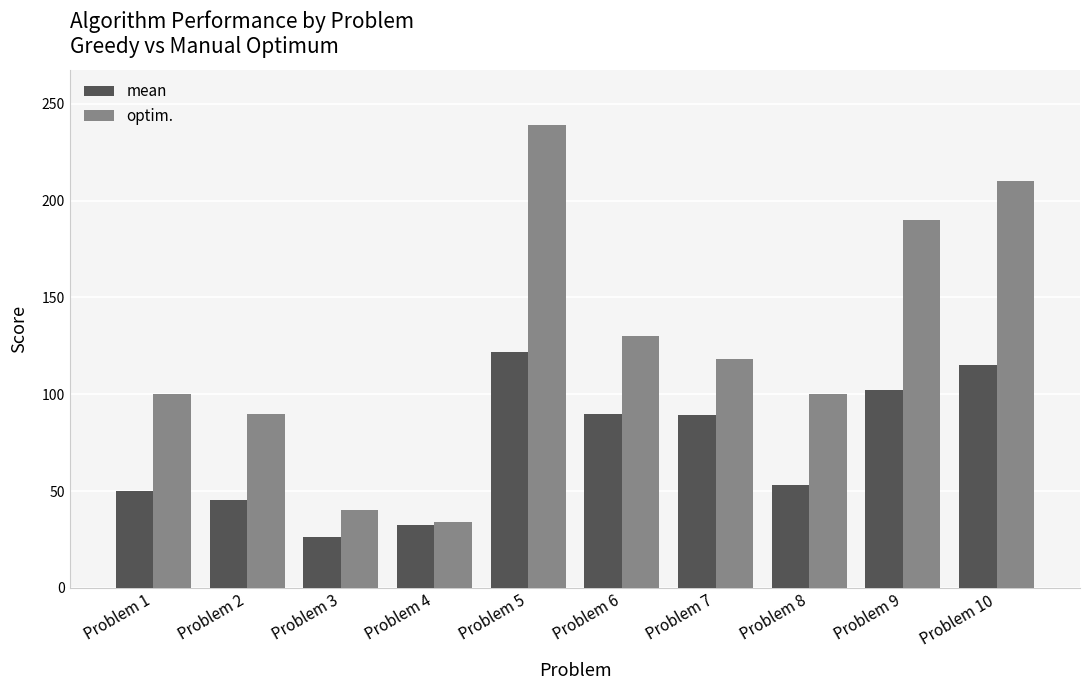

How many bars are there in each group?

2